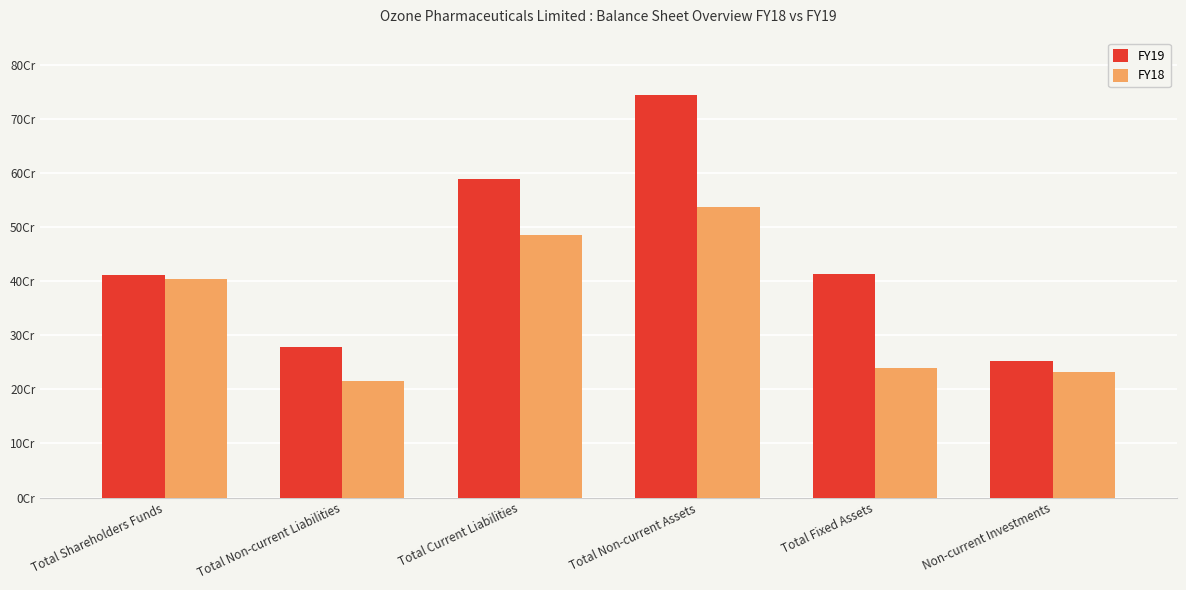

At Total Non-current Assets, list the series in order from largest to smallest.

FY19, FY18